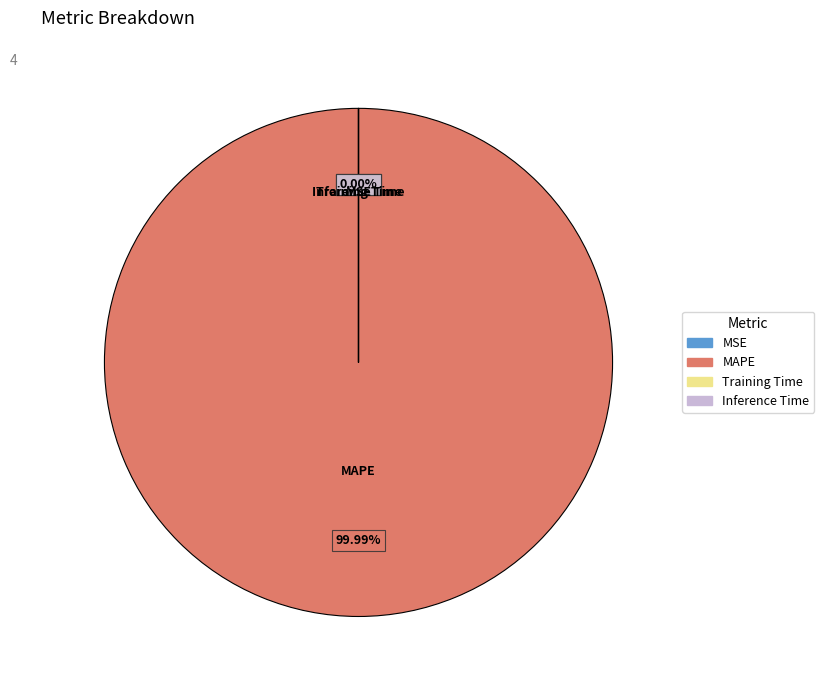

To the nearest percent, what is the difference between the largest and smallest slice percentages?

100%